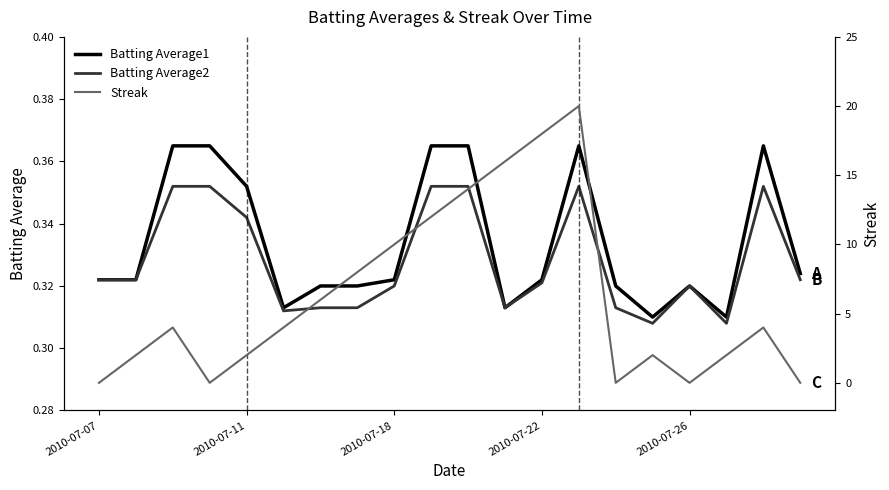

Which series has the largest total across all categories?

Streak